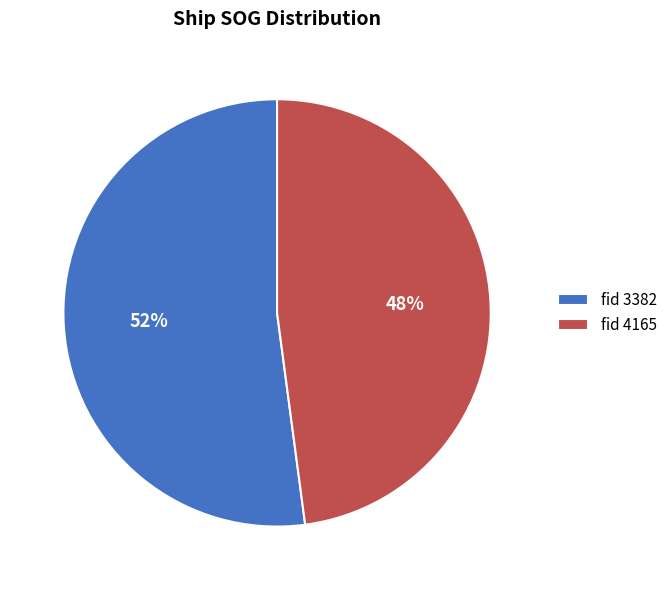

What percentage is the fid 3382 slice, to the nearest percent?

52%